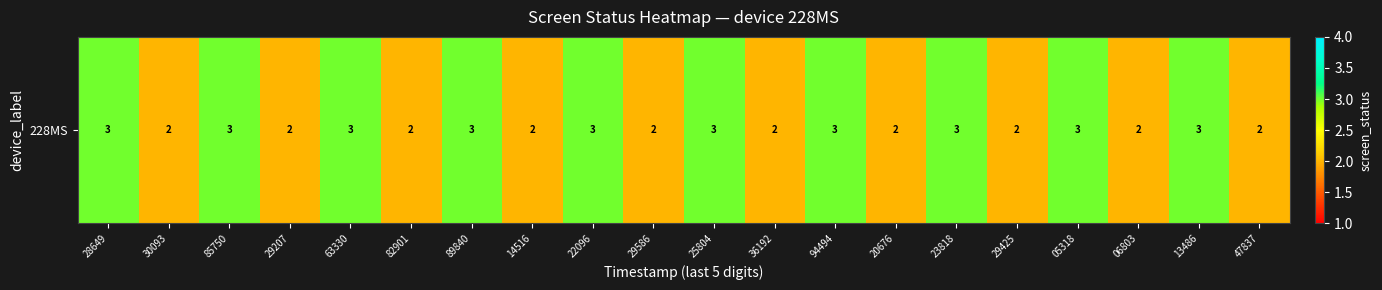

Reading left to right, transcribe all the data shown in this chart.

28649=3	30093=2	85750=3	29207=2	63330=3	82901=2	89840=3	14516=2	22096=3	29586=2	25804=3	36192=2	94494=3	20676=2	23818=3	29425=2	05318=3	06803=2	13486=3	47837=2